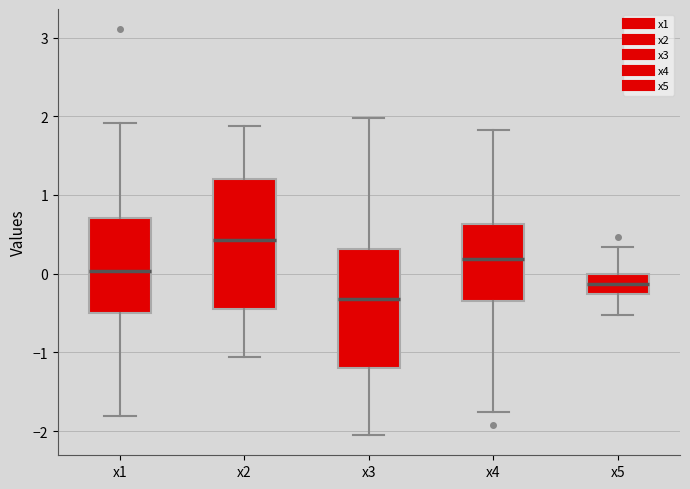

Reading left to right, transcribe this box plot: for each box, give where its median line is, the range the box spans, and where its two whiskers end, as read against the y-axis. The values are not printed on the chart, so give them approximately, as read against the axis.

x1: median 0.0, box -0.5 to 0.7, whiskers -1.8 to 1.9
x2: median 0.4, box -0.5 to 1.2, whiskers -1.1 to 1.9
x3: median -0.3, box -1.2 to 0.3, whiskers -2.0 to 2.0
x4: median 0.2, box -0.3 to 0.6, whiskers -1.8 to 1.8
x5: median -0.1, box -0.3 to 0.0, whiskers -0.5 to 0.3